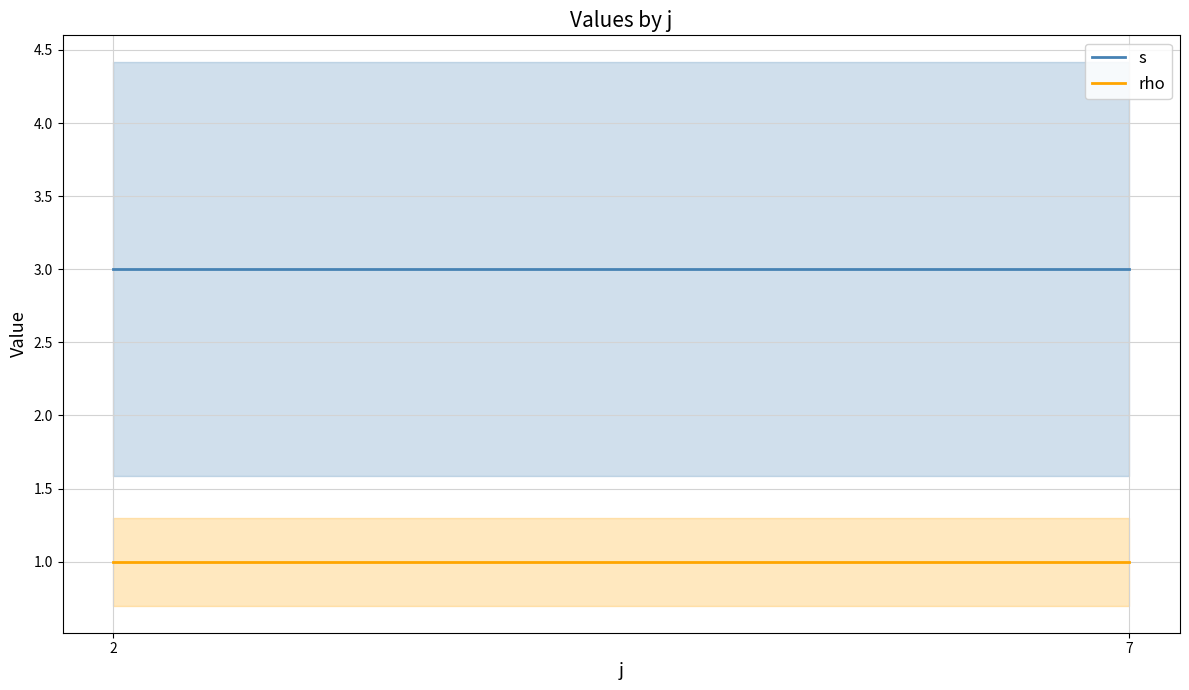

Reading left to right, list all the values displayed in this chart.

s: 2=3	7=3
rho: 2=1	7=1